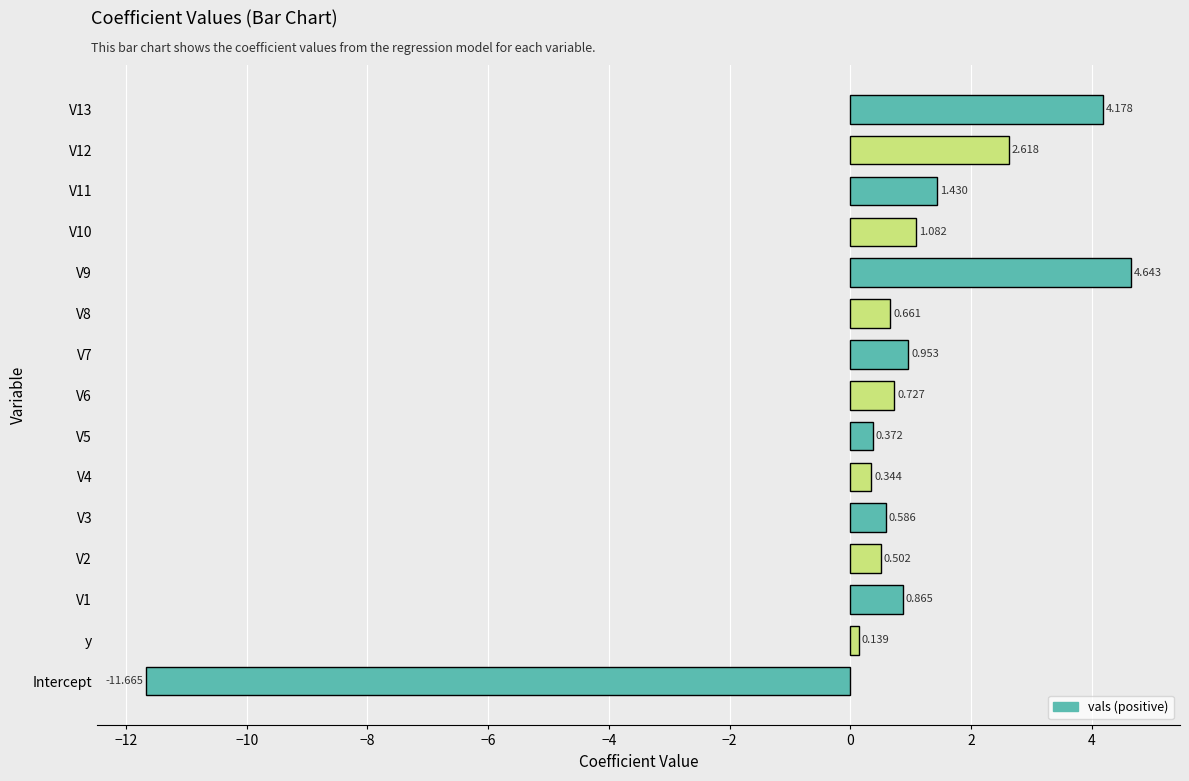

Where is the data nearest to the value -3?

y